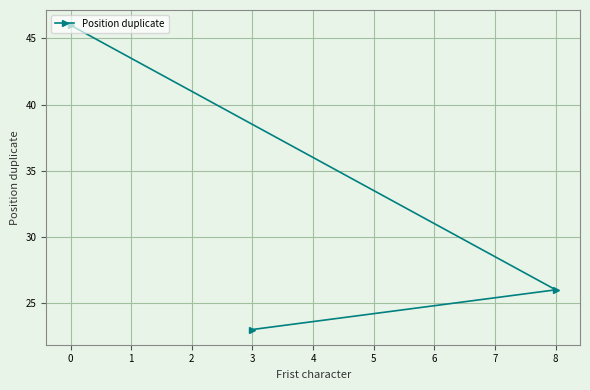

Reading right to left, extract all data points from this chart.

8=26	3=23	0=46